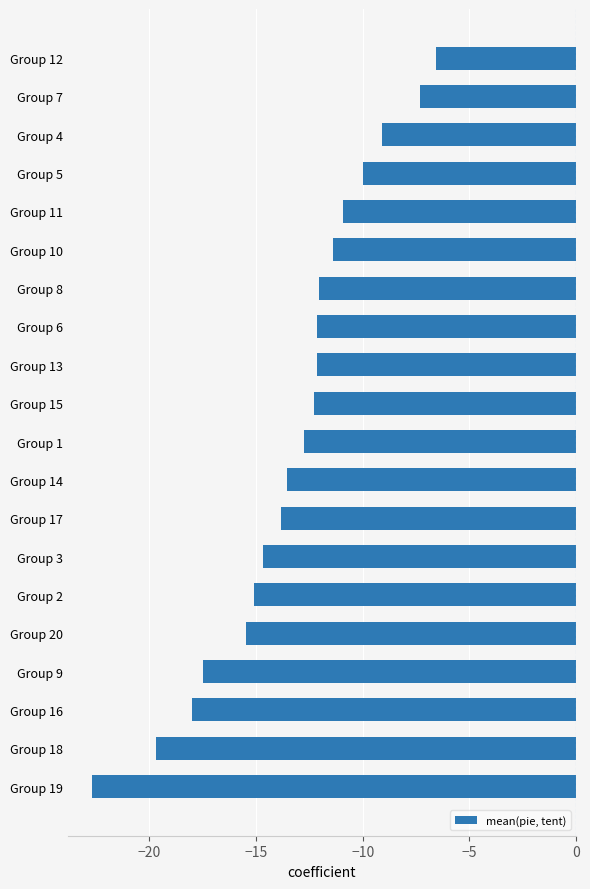

Is it true that the value at Group 13 is -12.1?

True